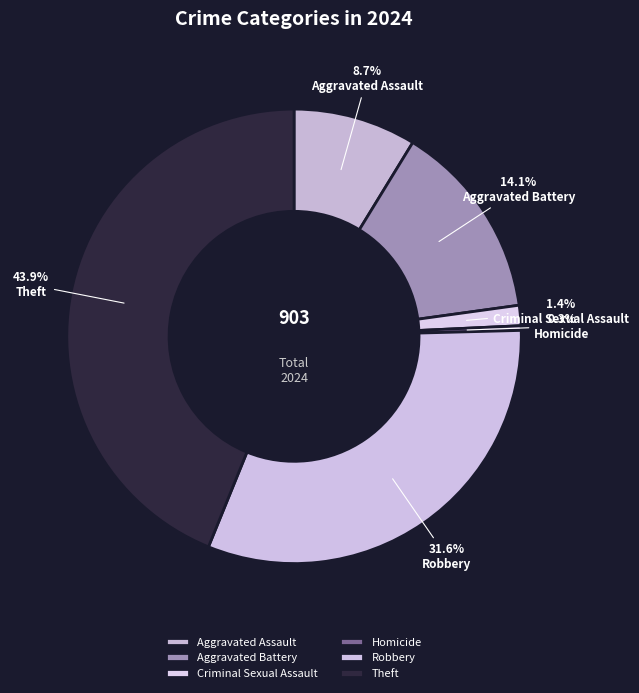

To the nearest percent, what is the difference between the largest and smallest slice percentages?

44%